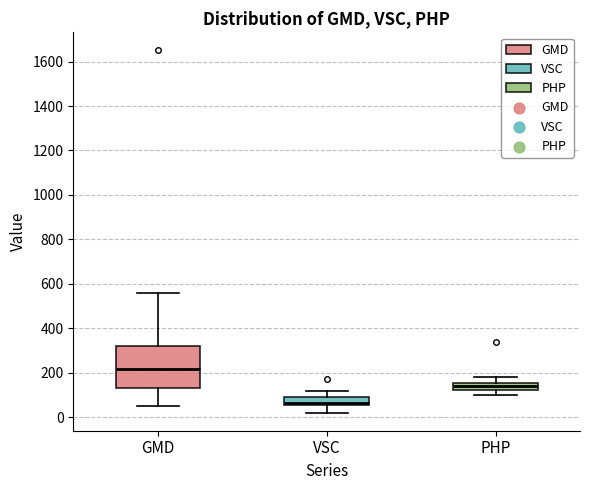

Where does the upper whisker of the box for VSC end on the y-axis? The values are not printed on the chart, so give them approximately, as read against the axis.

120